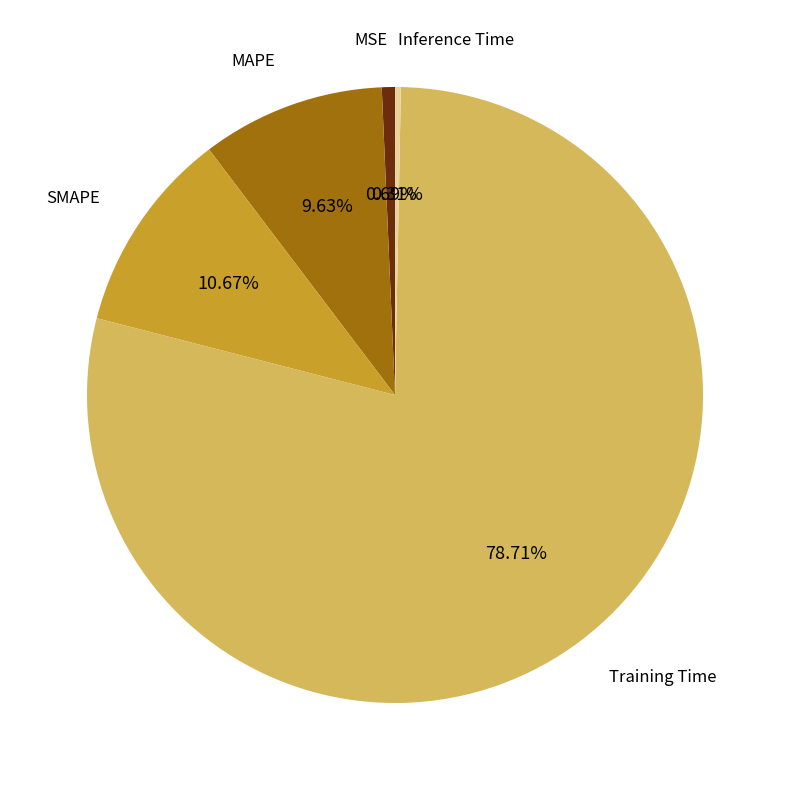

Is there a majority slice in this chart?

Yes